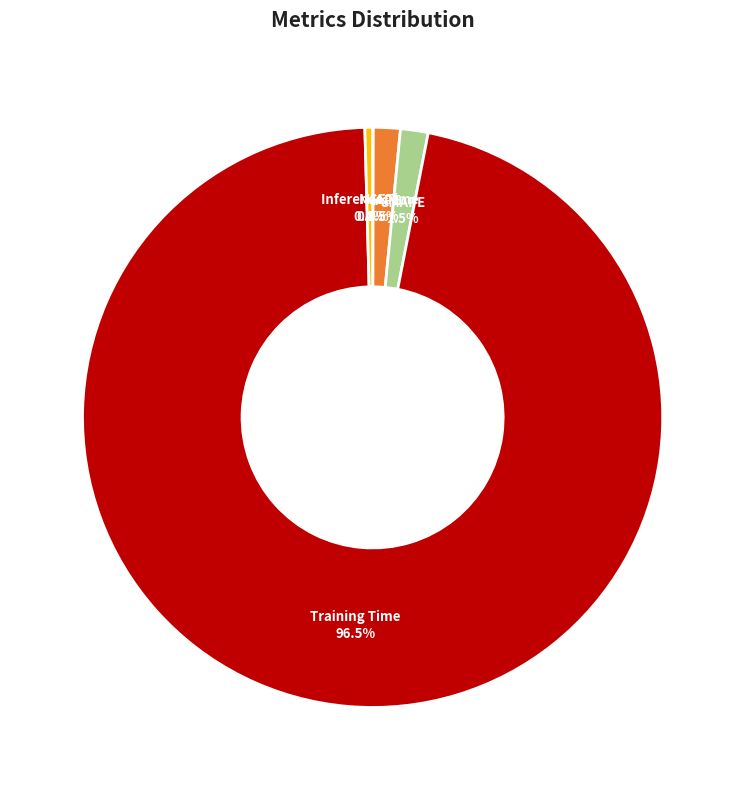

Does any single category account for the majority?

Yes